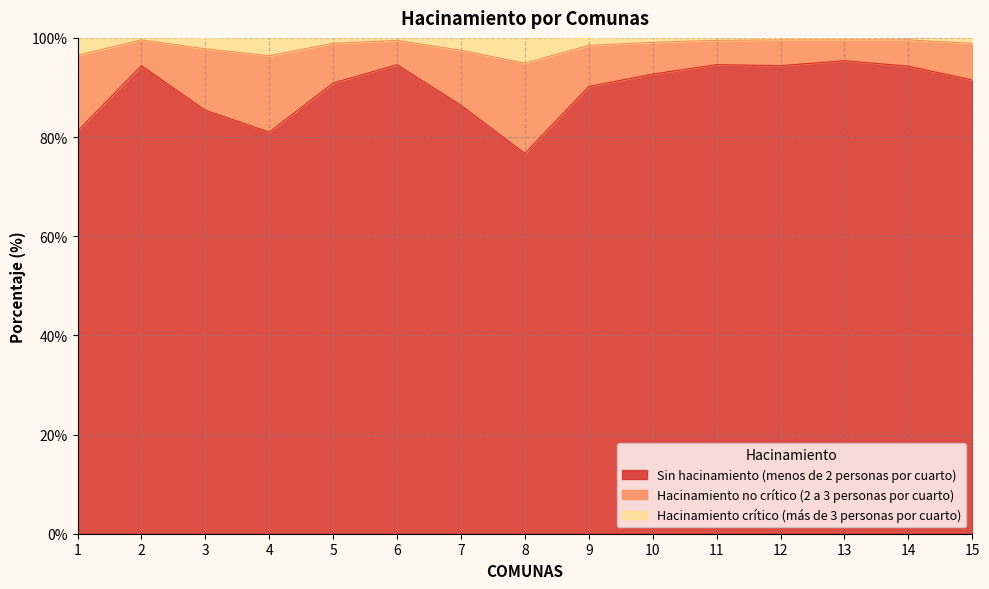

List the labels in order of Sin hacinamiento (menos de 2 personas por cuarto) value, largest first.

13, 6, 11, 2, 12, 14, 10, 15, 5, 9, 7, 3, 1, 4, 8